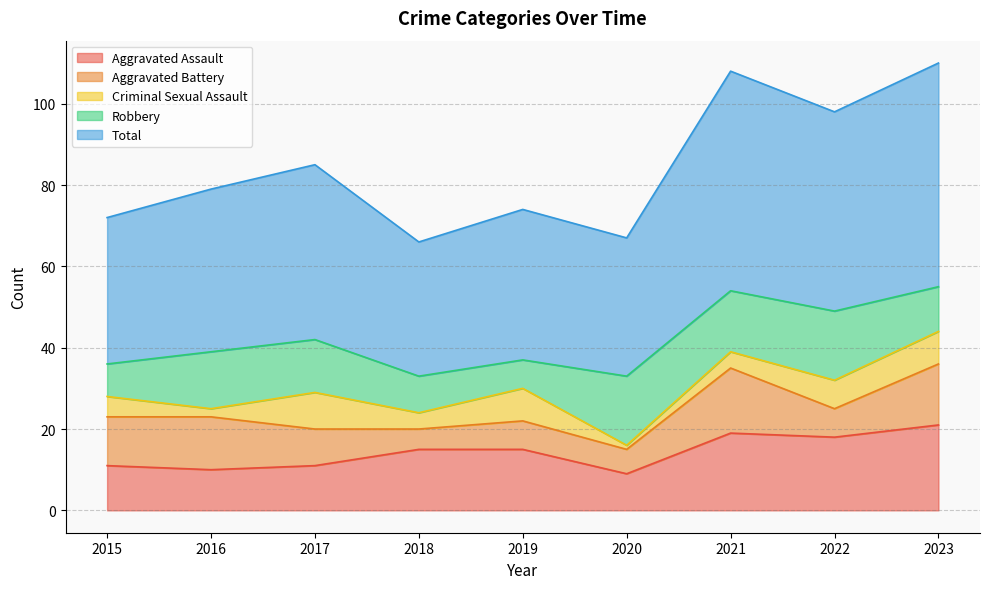

Where is the first local maximum for Total?

2017